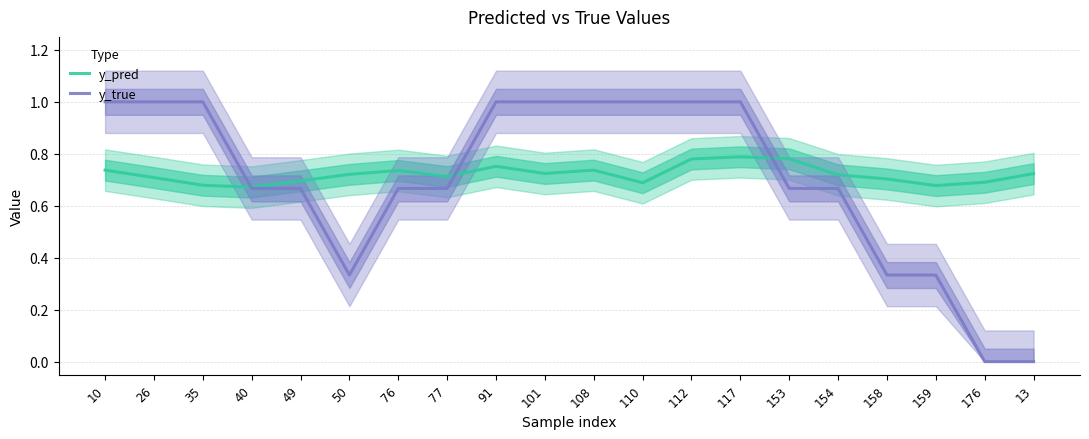

Which series has the largest total across all categories?

y_pred